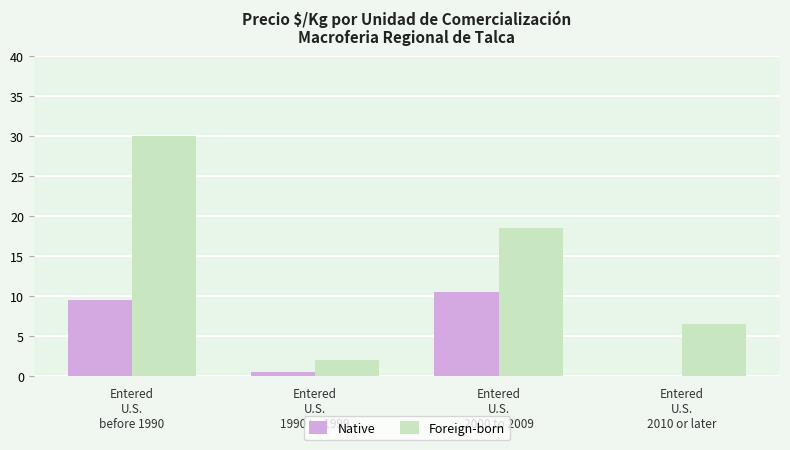

What is the spread (max minus min) of values at Entered
U.S.
2000 to 2009?

8.0